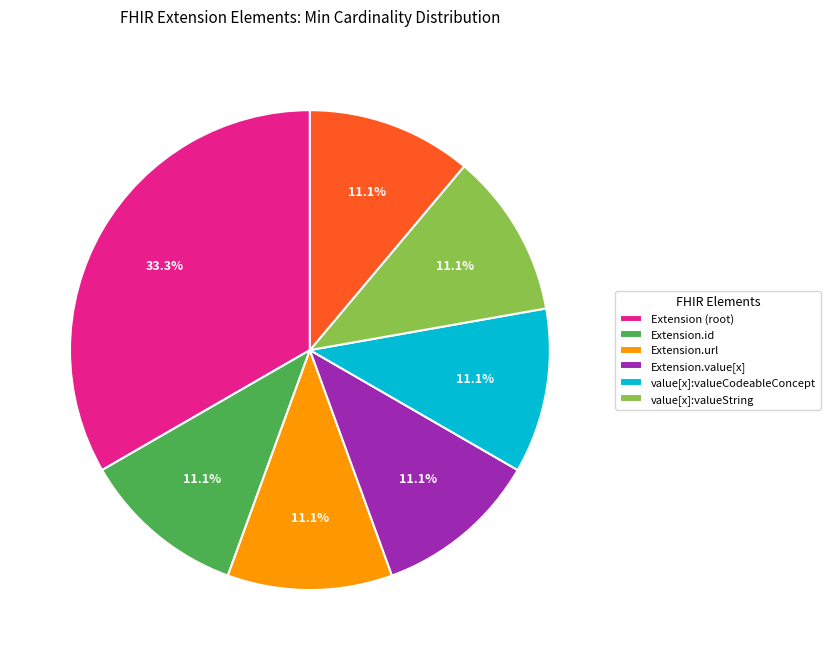

Is there a majority slice in this chart?

No